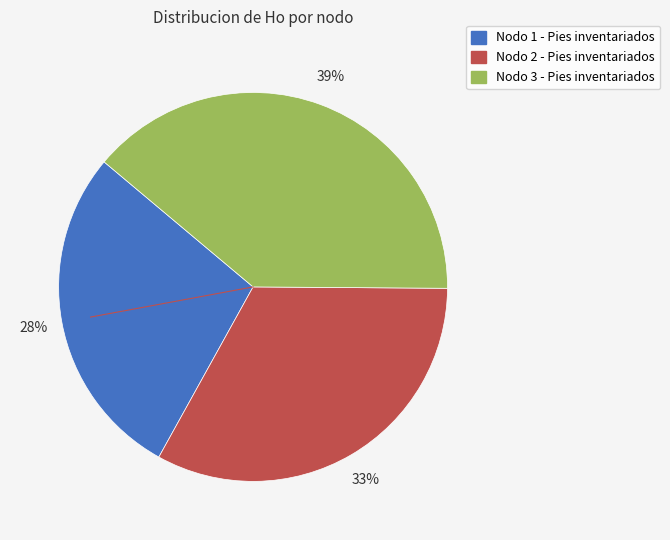

Is the sum of Nodo 1 - Pies inventariados and Nodo 3 - Pies inventariados greater than half?

Yes